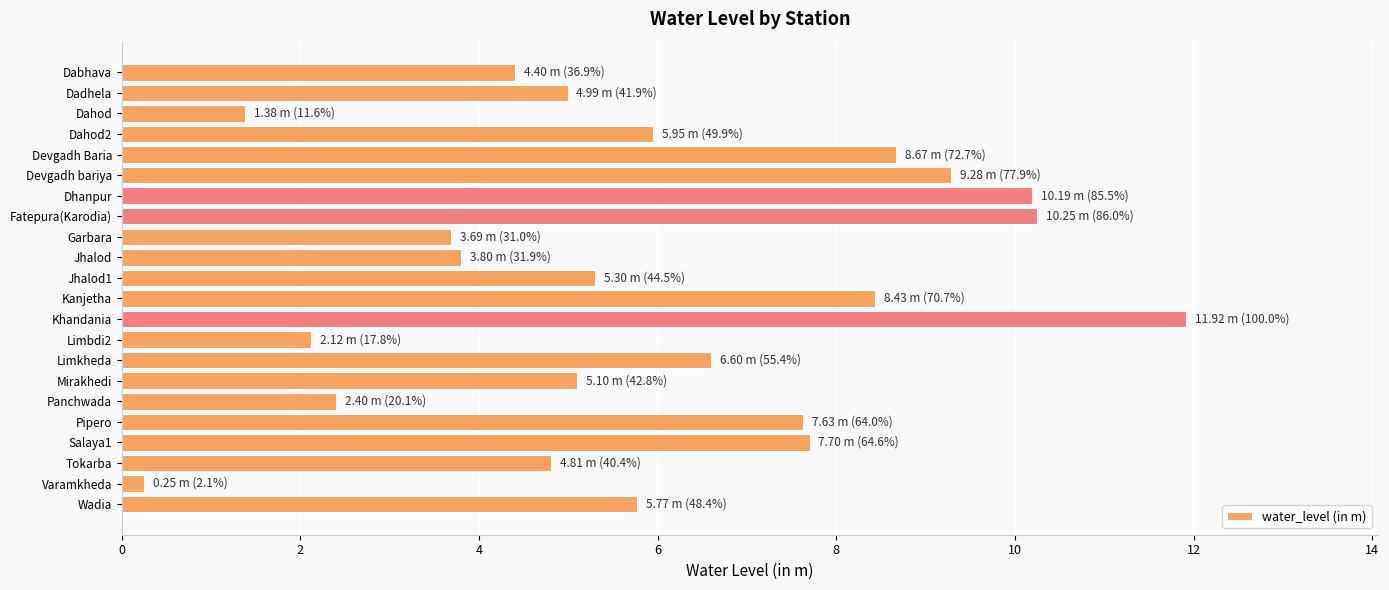

Between Limkheda and Dabhava, which is larger?

Limkheda